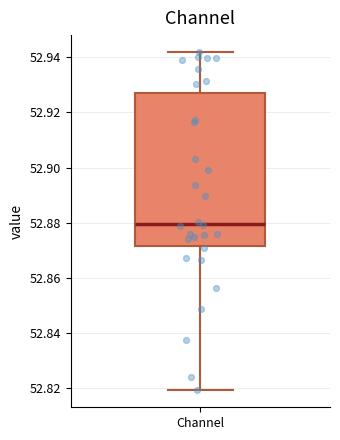

Transcribe this box plot: give where the median line is, the range the box spans, and where the two whiskers end, as read against the y-axis. The values are not printed on the chart, so give them approximately, as read against the axis.

median 52.880, box 52.872 to 52.926, whiskers 52.820 to 52.942